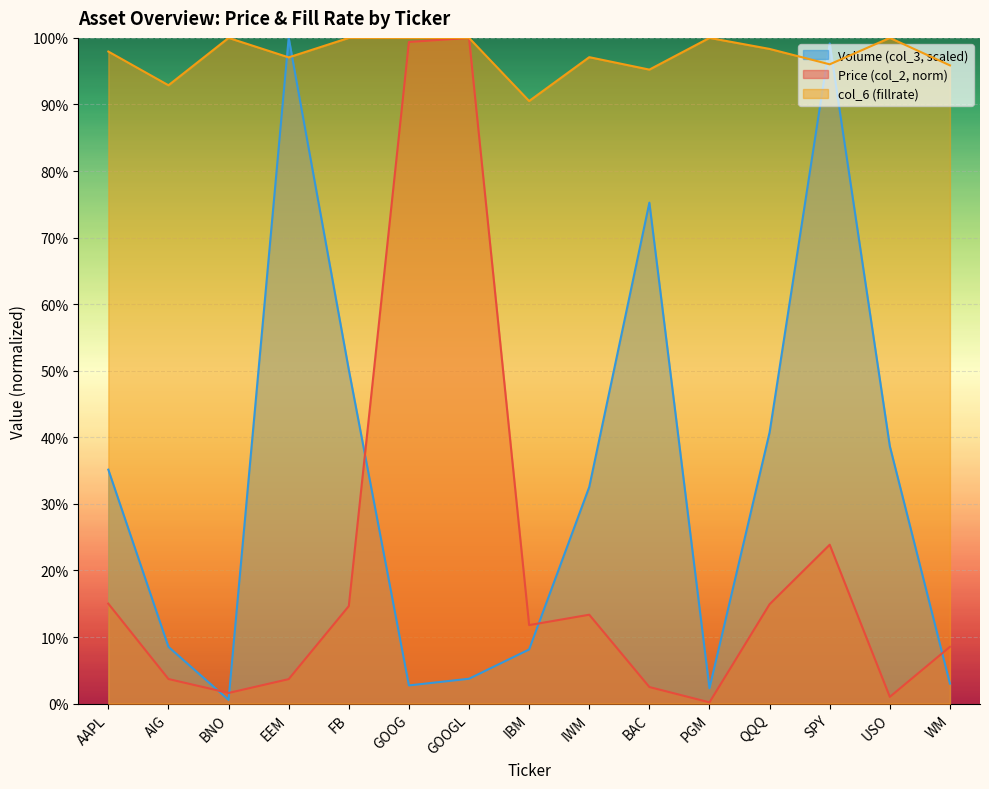

In Price (col_2), how many points are higher than both neighbors (excluding endpoints)?

3